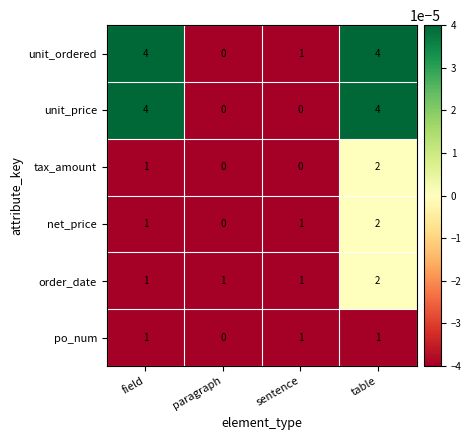

Count the number of categories in the chart.

4